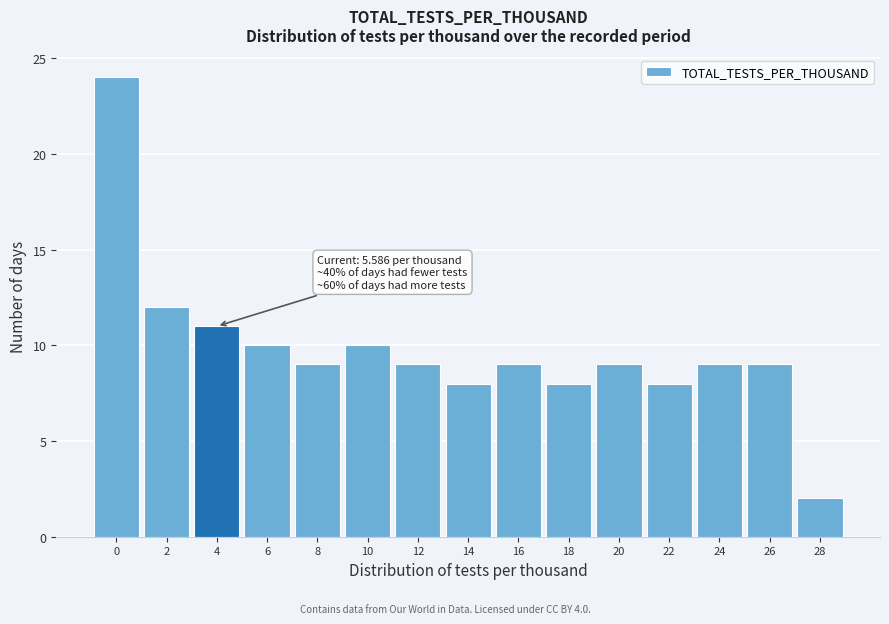

Reading left to right, list all the values displayed in this chart.

0=24	2=12	4=11	6=10	8=9	10=10	12=9	14=8	16=9	18=8	20=9	22=8	24=9	26=9	28=2